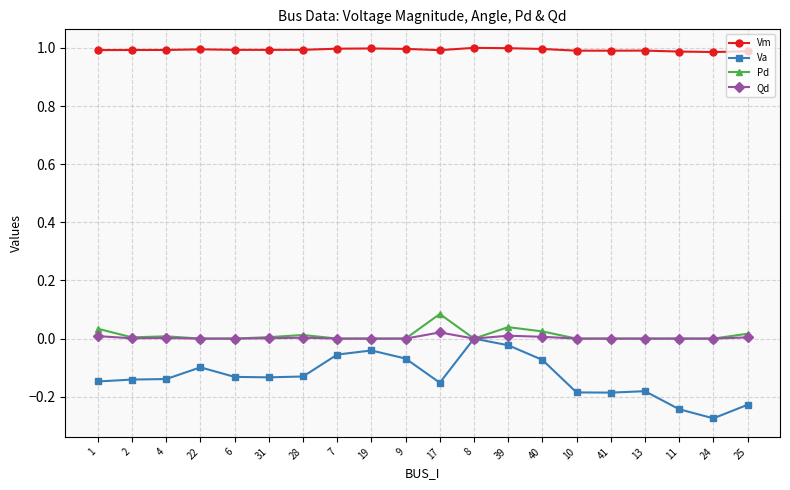

Is this an area chart (filled region under the line)?

No